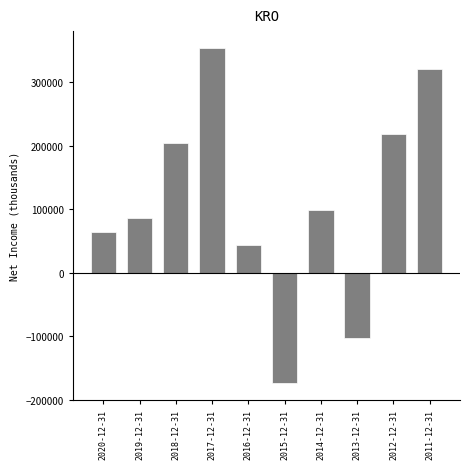

Reading right to left, transcribe all the data shown in this chart.

321000	218500	-102000	99200	-173600	43300	354500	205000	87100	63900